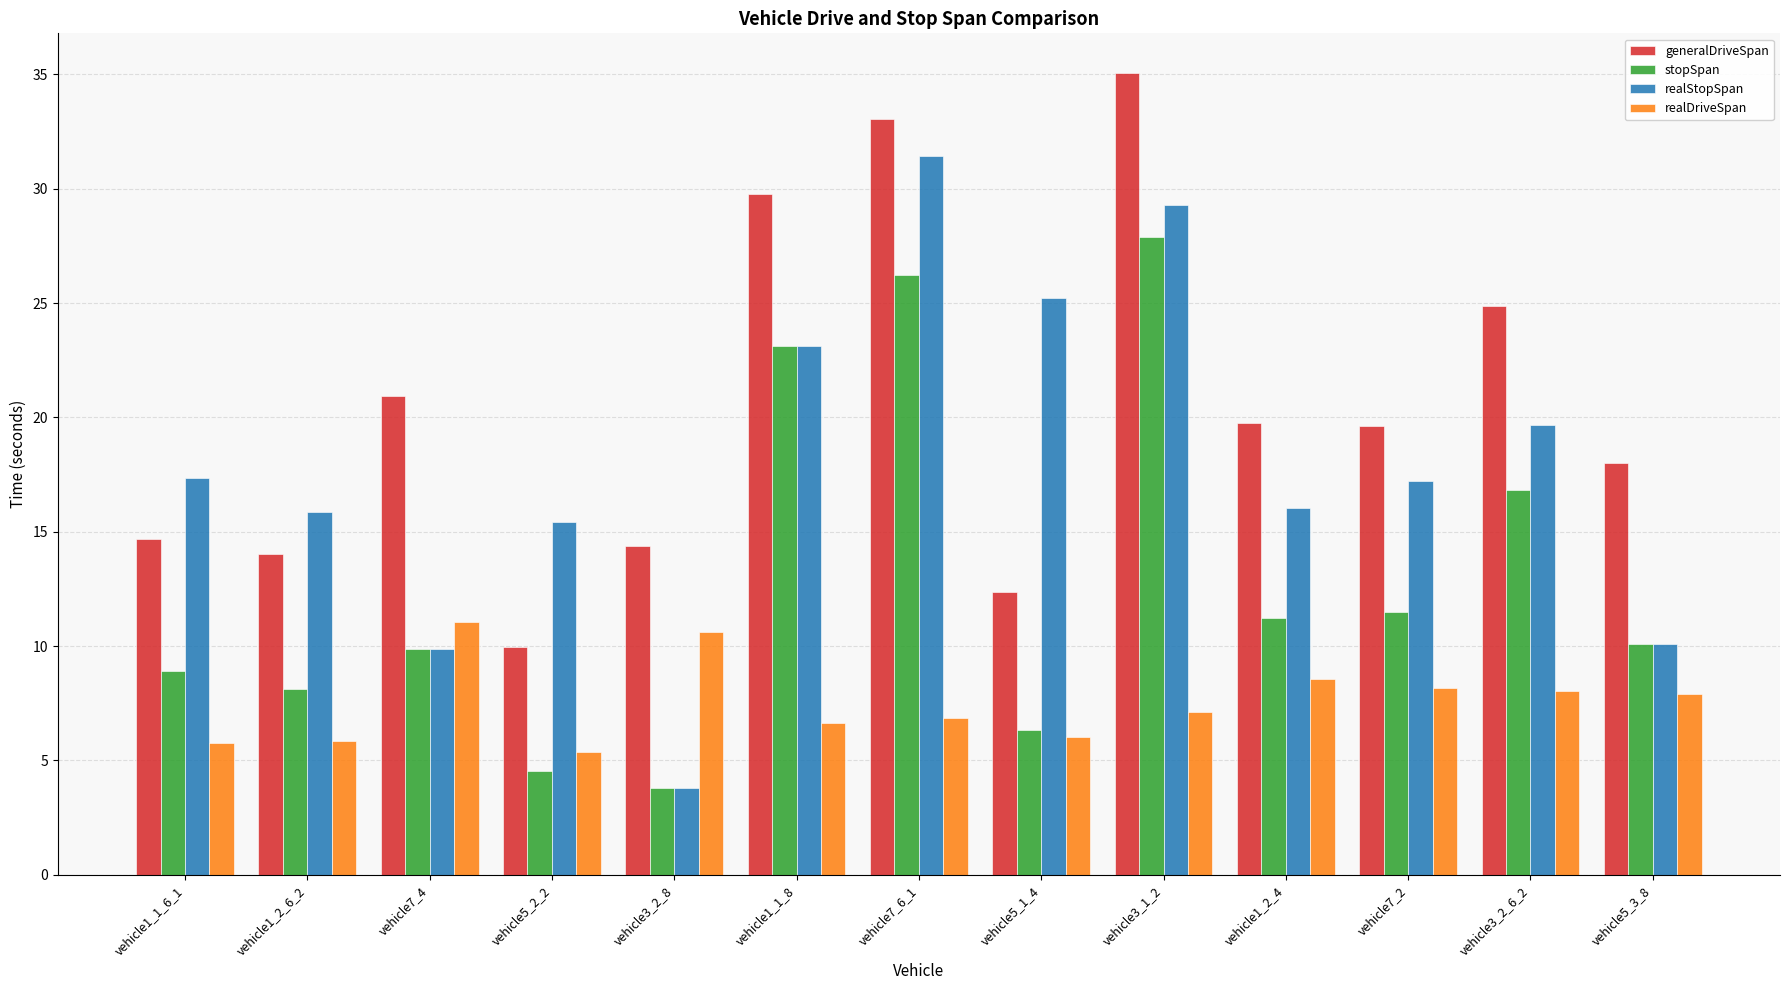

Is it true that generalDriveSpan equals 12.3 at vehicle5_1_4?

True